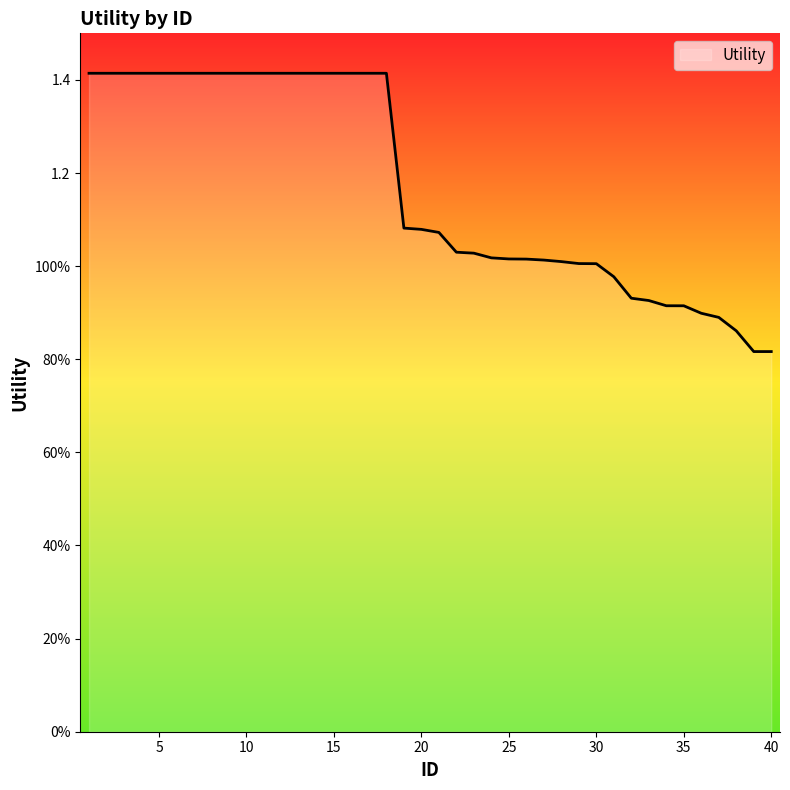

Does the chart have visible grid lines?

No